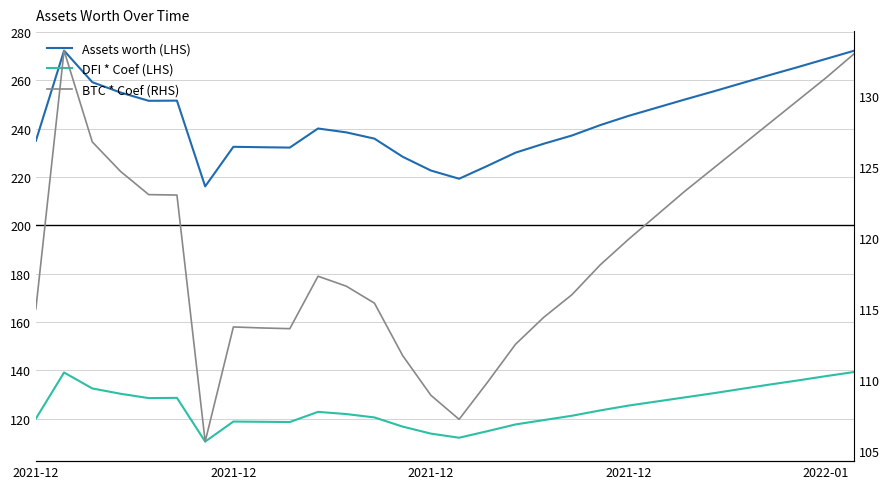

At which category does the chart reach its peak across all series?

2021-12